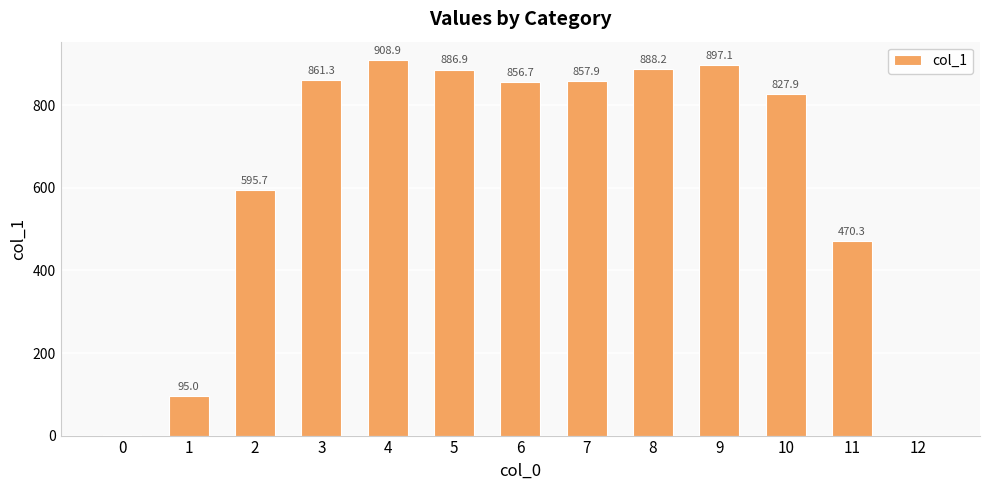

Is it true that the value at 7 is 857.9?

True